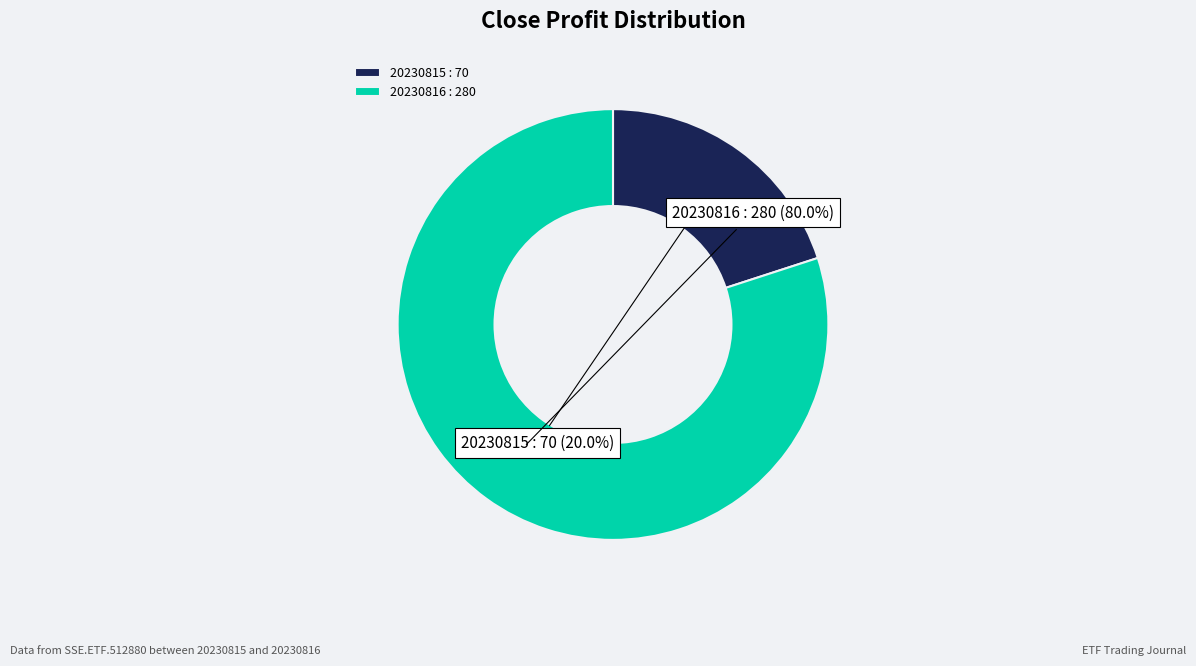

To the nearest percent, what is the difference between the 20230815 and 20230816 slice percentages?

60%